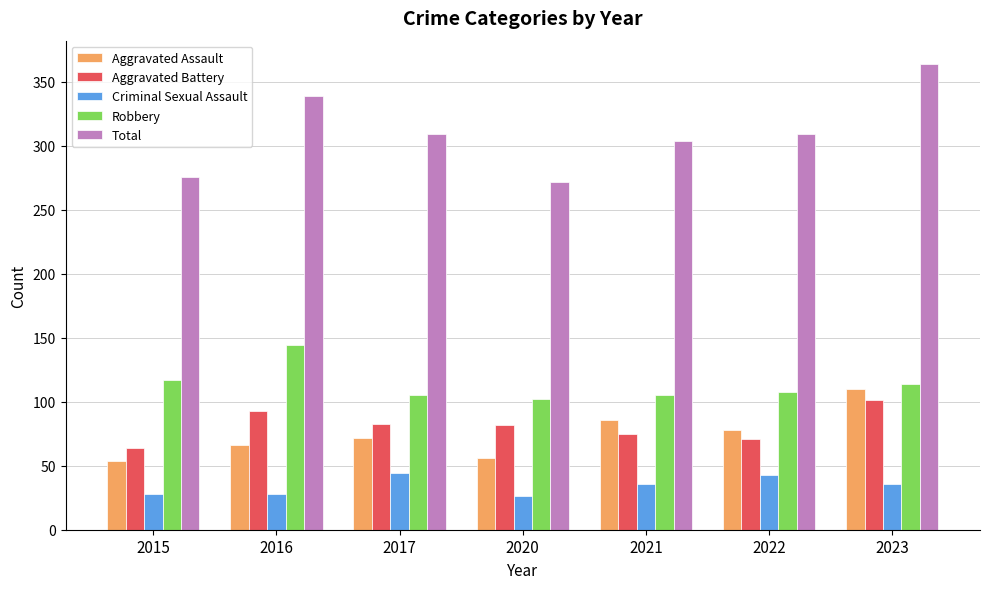

What are all the series names shown in the legend?

Aggravated Assault, Aggravated Battery, Criminal Sexual Assault, Robbery, Total